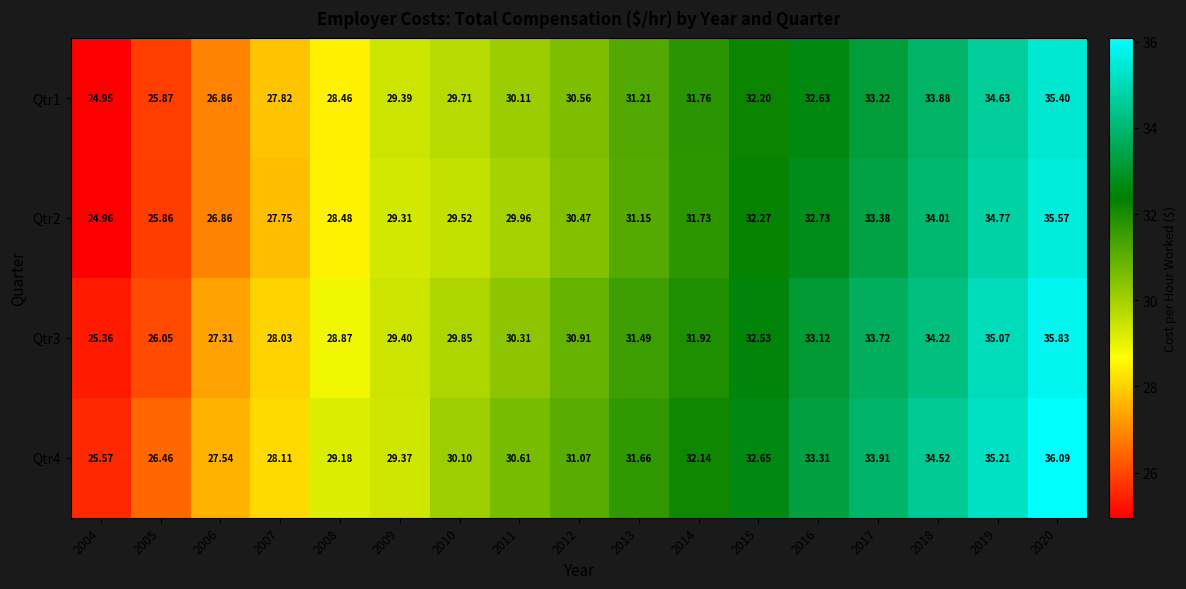

Is the value of Qtr1 at 2004 greater than the value of Qtr4 at 2007?

No